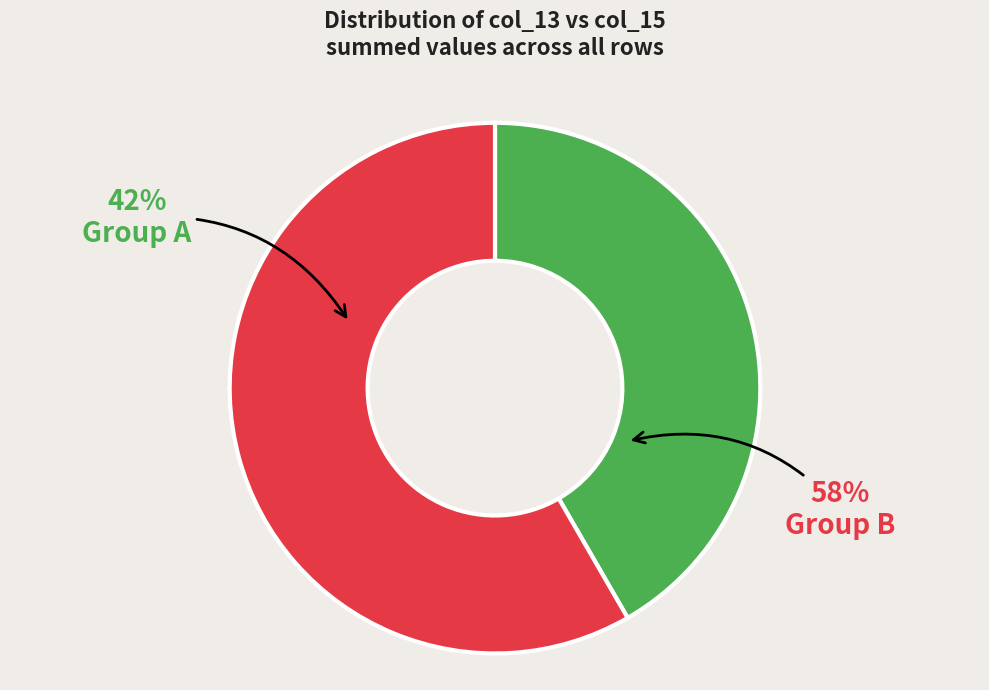

Combined, do 10 and 10 account for over 50%?

No